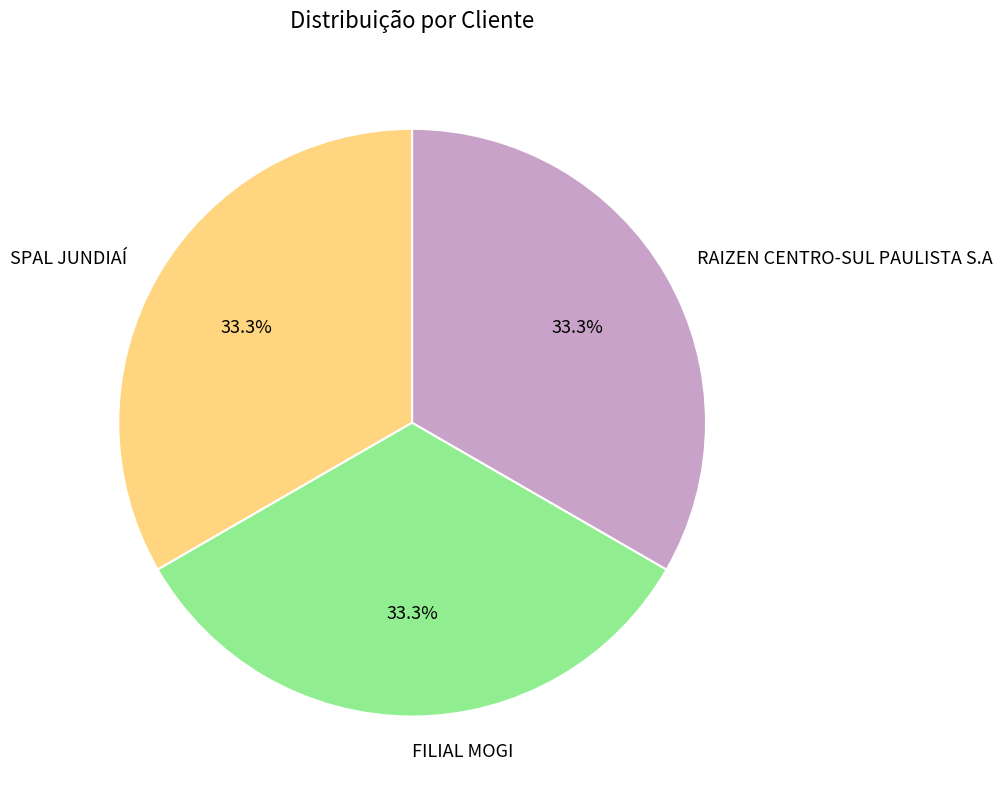

The SPAL JUNDIAÍ slice represents 44% of the pie. True or false?

False